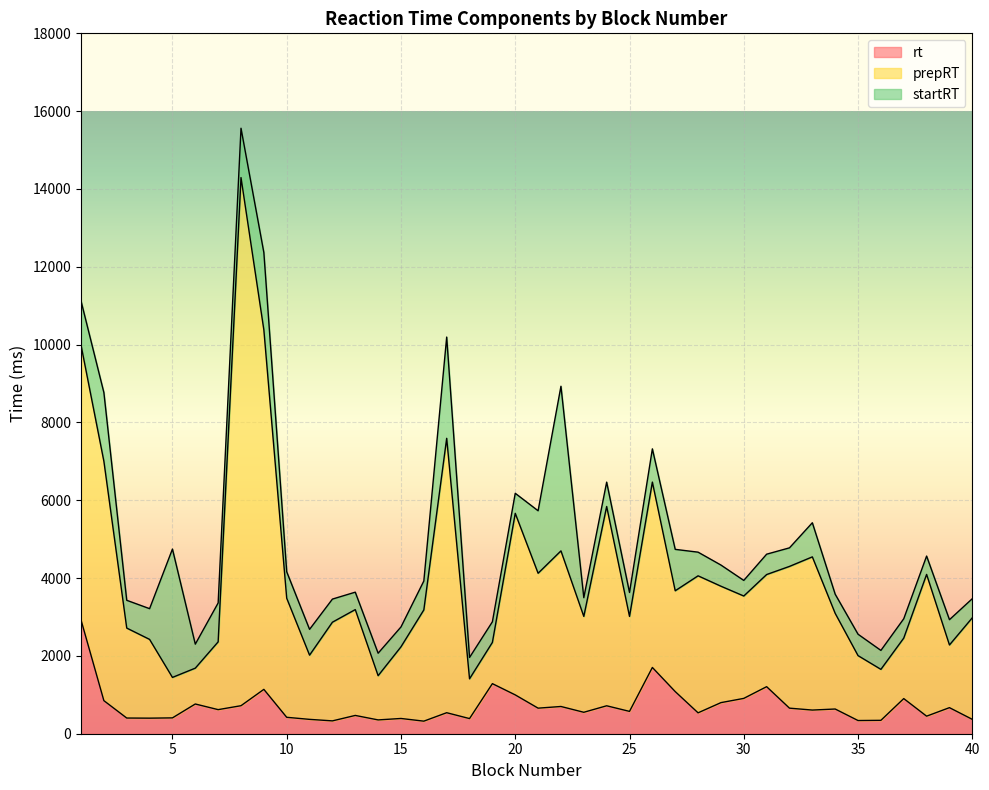

Which category has the highest value across all series?

8